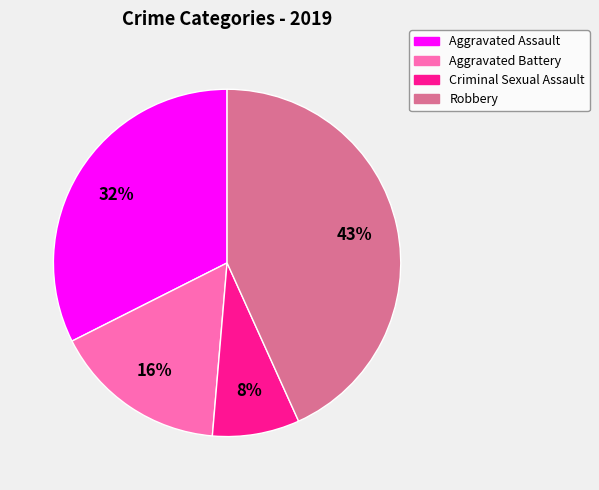

Does any single category account for the majority?

No